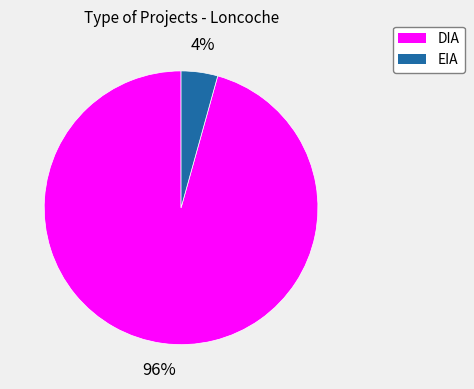

How many slices are in this pie chart?

2